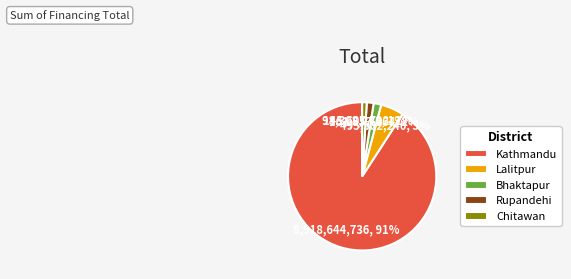

The Bhaktapur slice represents 15% of the pie. True or false?

False